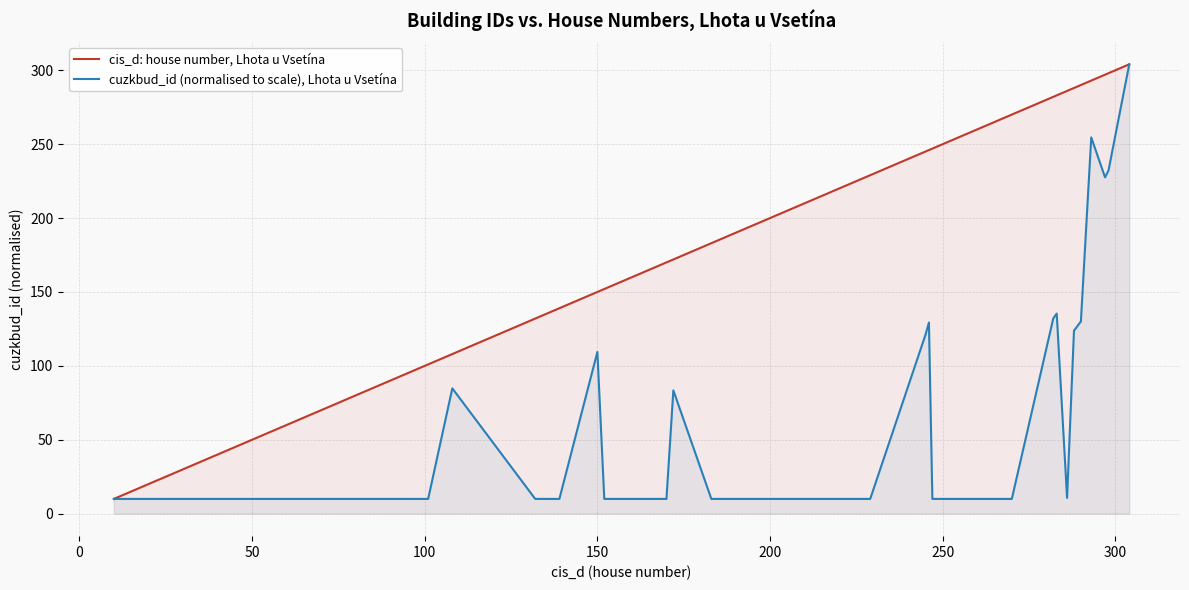

What is the smallest value displayed?

10.0